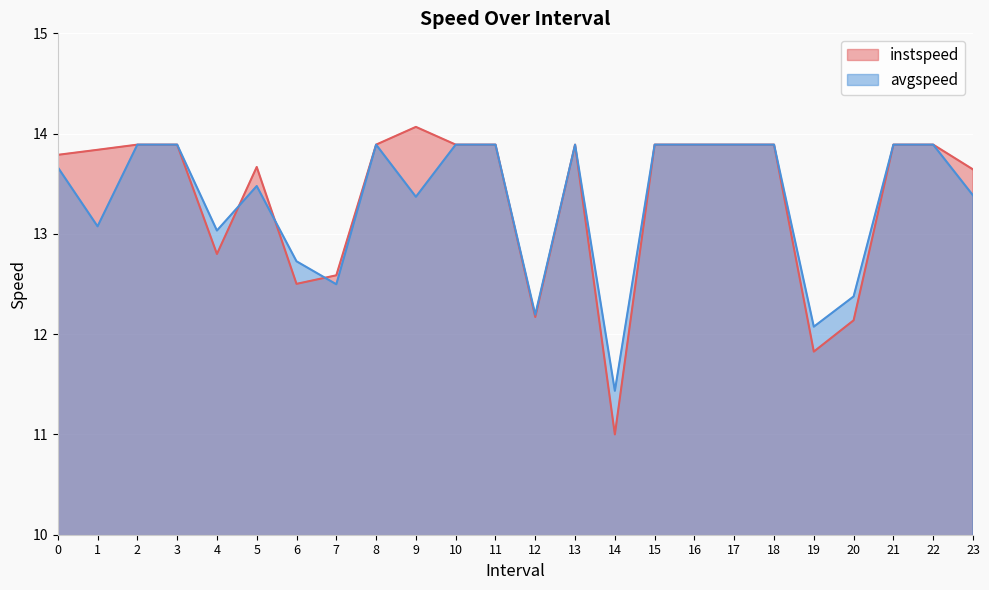

How many lines are shown in the chart?

2